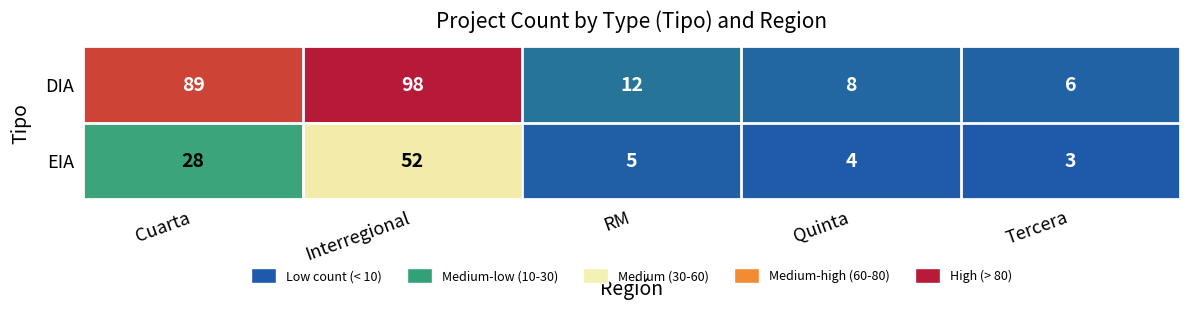

Which label corresponds to the smallest value in the chart?

Tercera